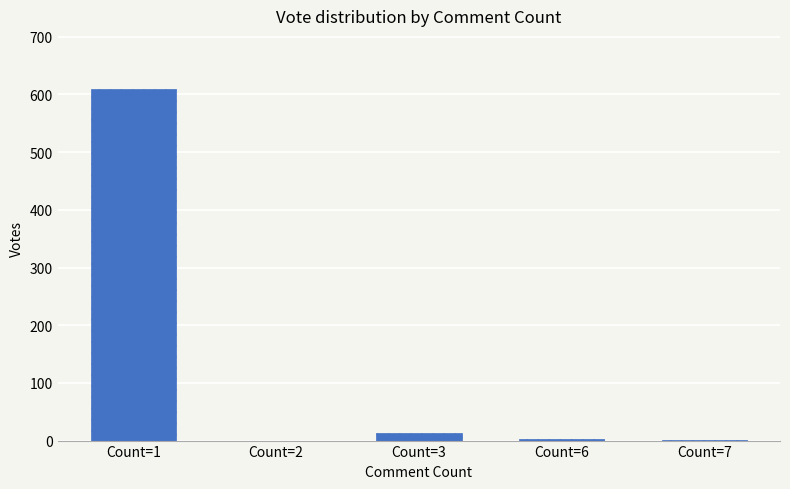

What is the maximum value shown in the chart?

610